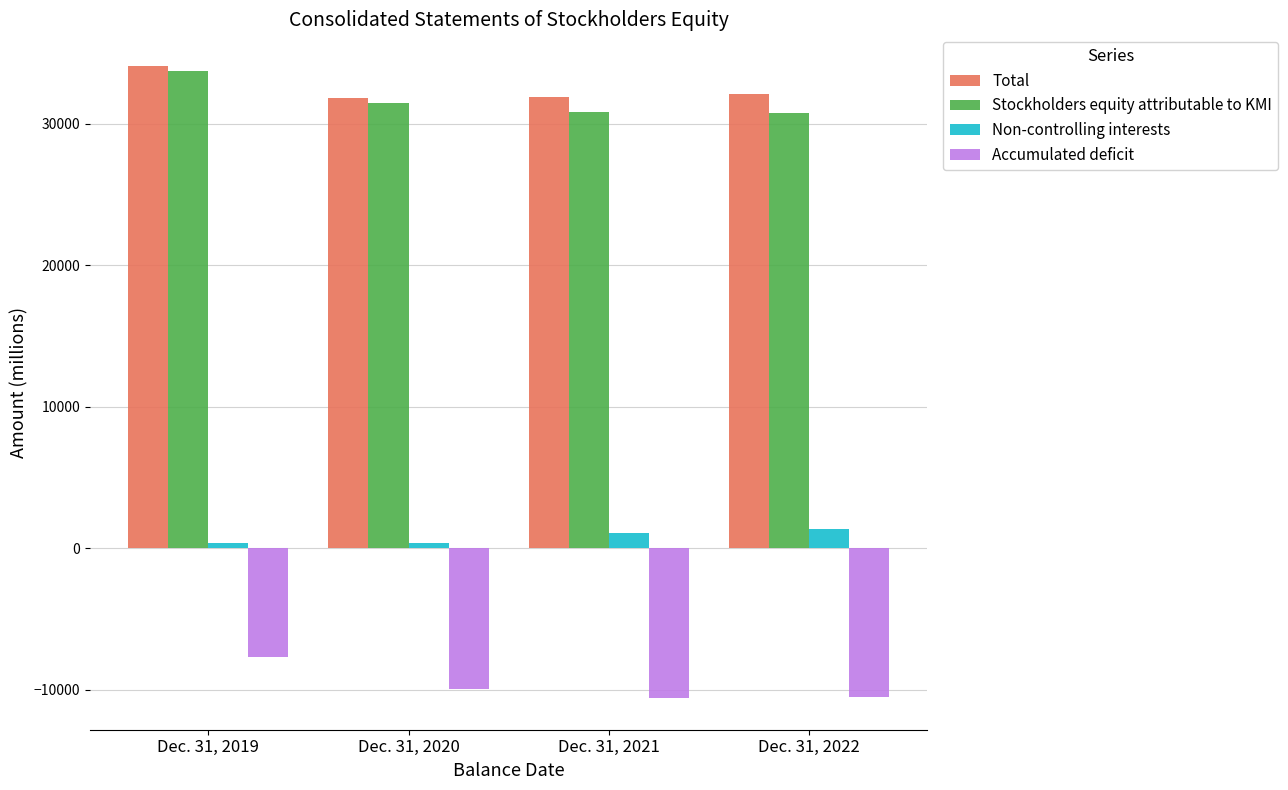

What is the greatest value displayed?

34086